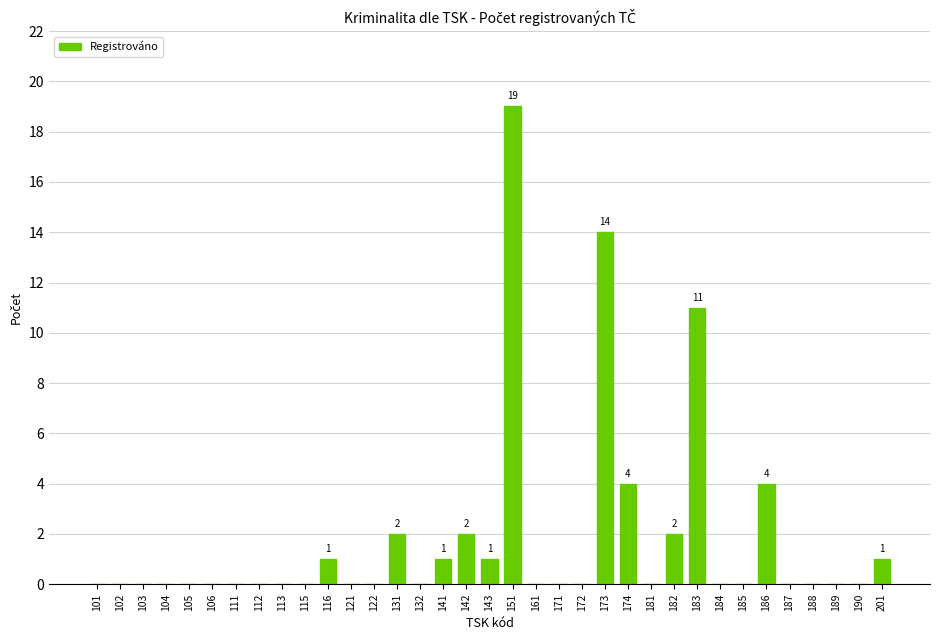

How many series are shown in this chart?

1